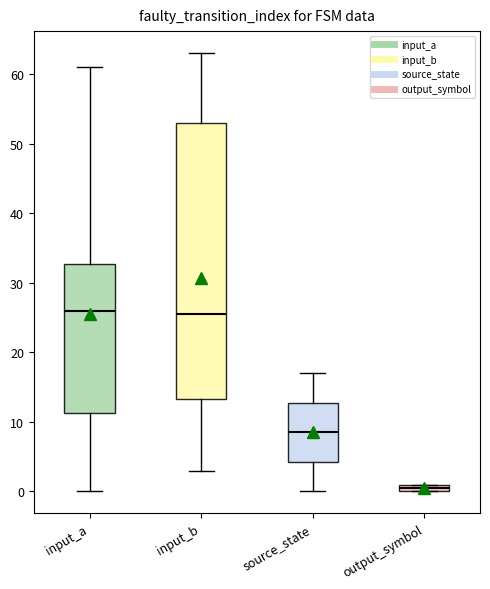

Which box is the tallest, from its lower edge to its upper edge?

input_b